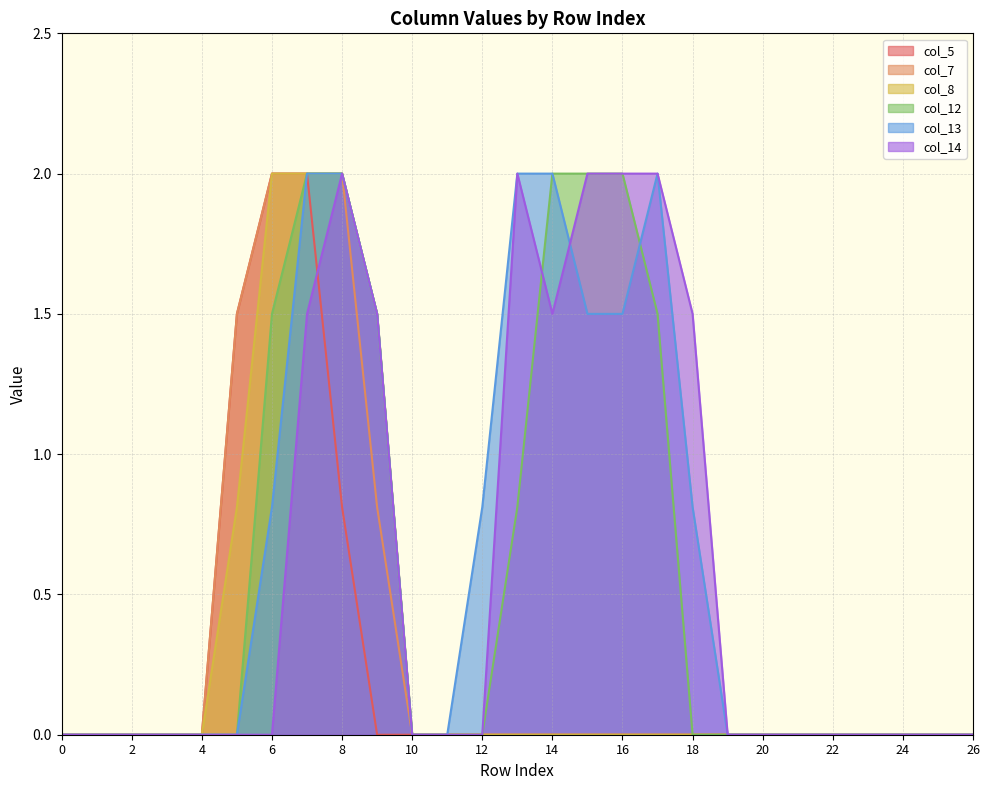

Which series changed the most between 5 and 15?

col_12